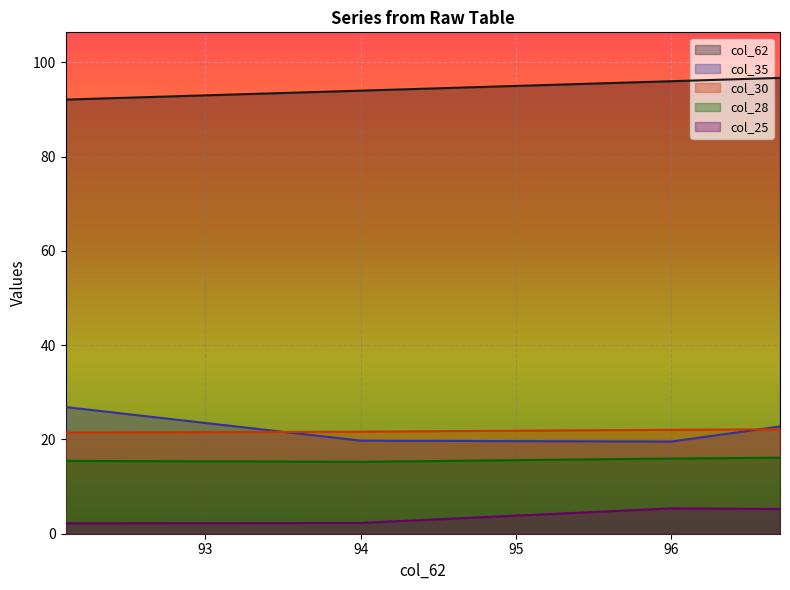

Between 92.7 and 93.8, which series saw the biggest shift?

col_35